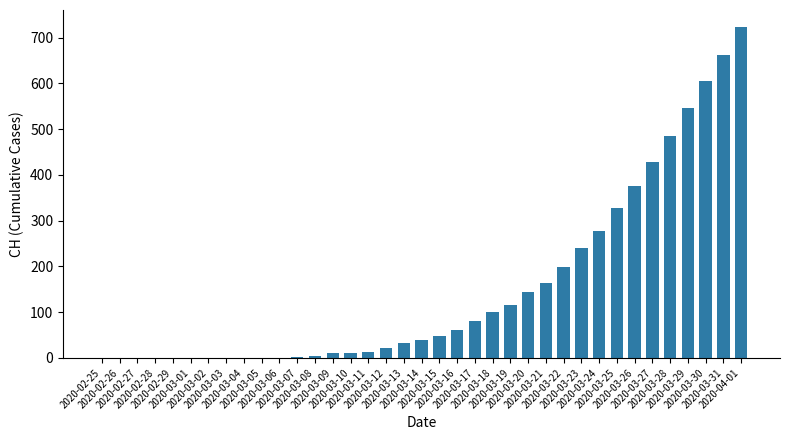

The value at 2020-03-14 is 40. True or false?

True